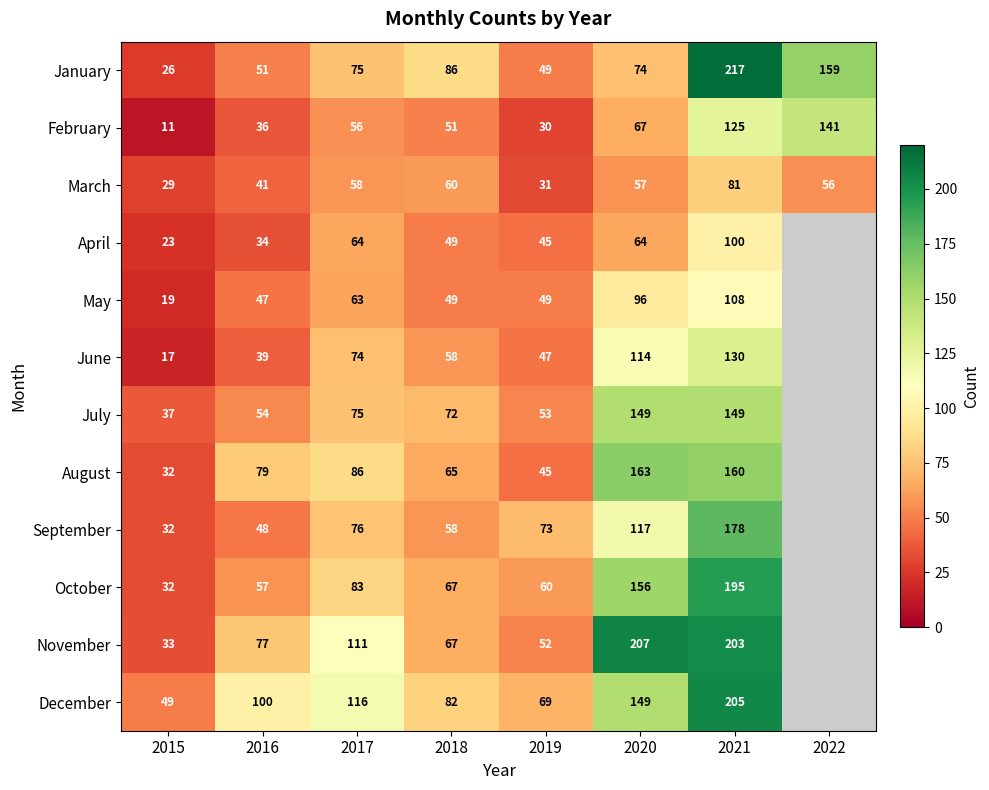

What is the smallest value displayed?

11.0